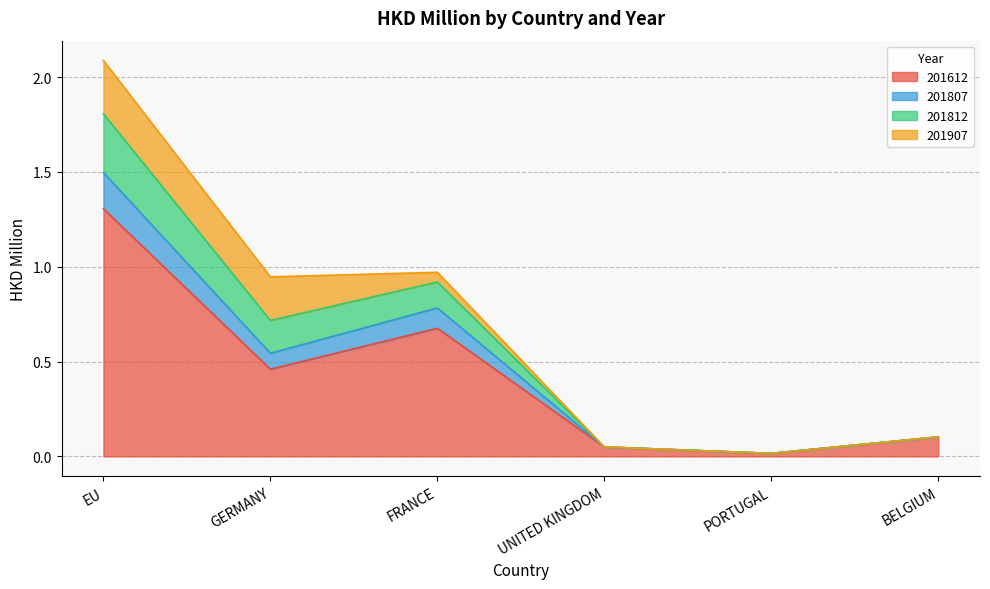

The value of 201612 at PORTUGAL is 0.0. True or false?

True